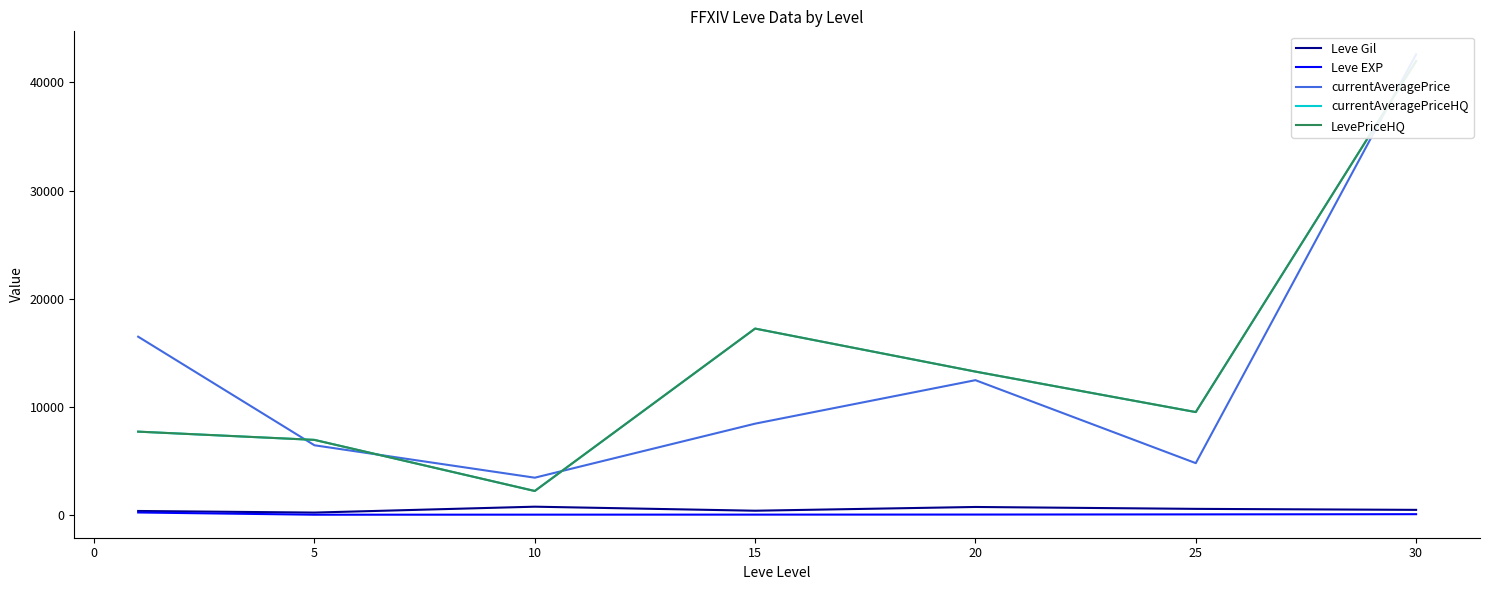

How many interior local valleys does the Leve EXP series have?

1